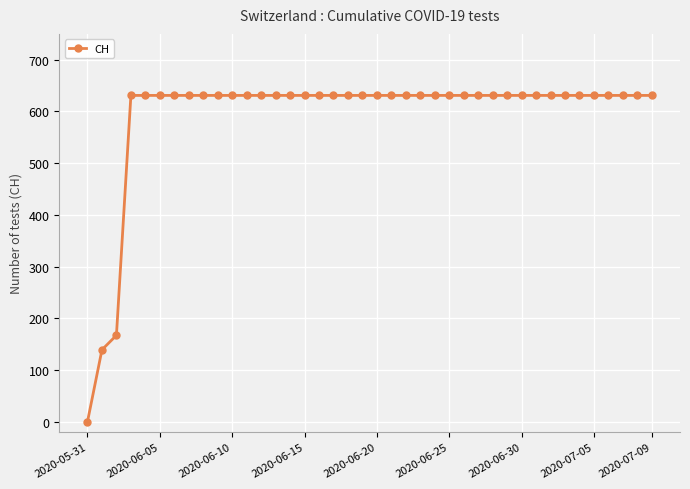

What is the difference between the maximum and minimum values?

631